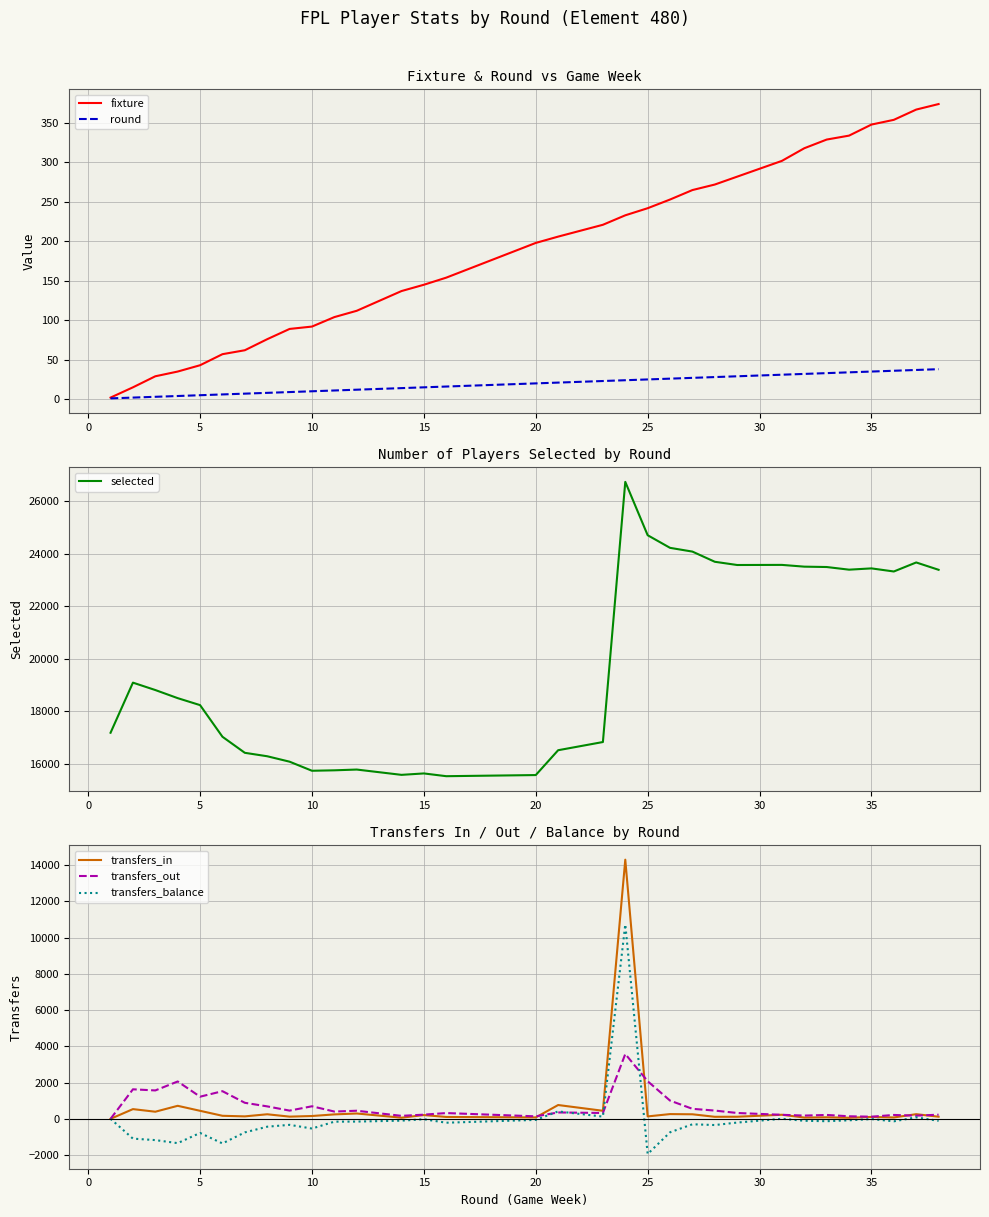

True or false: round has more than 2 interior local peaks.

False